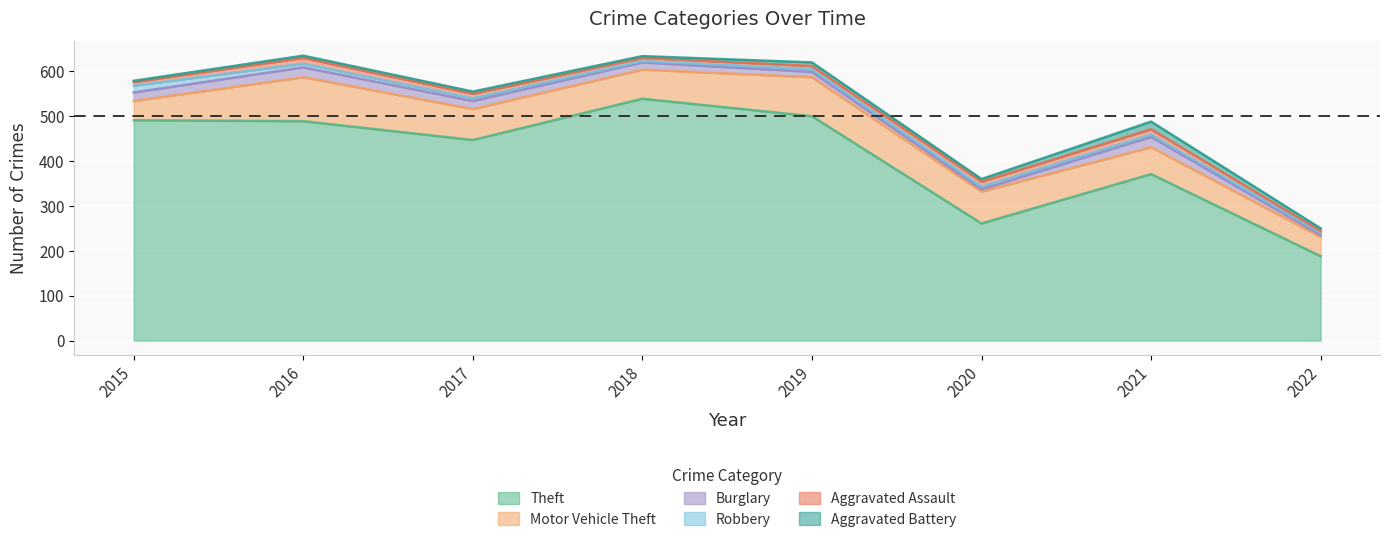

Which series has the widest spread of values?

Theft